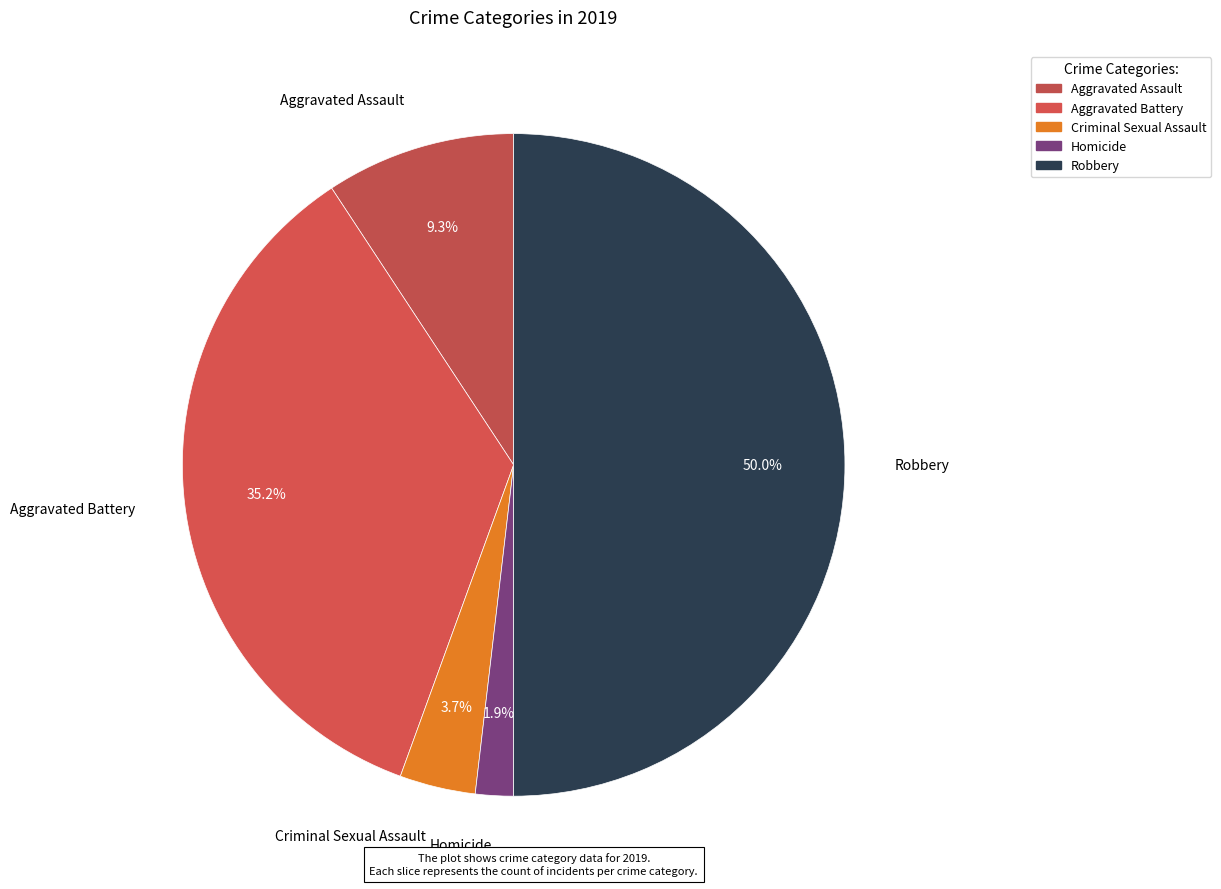

Count the number of slices in the pie.

5